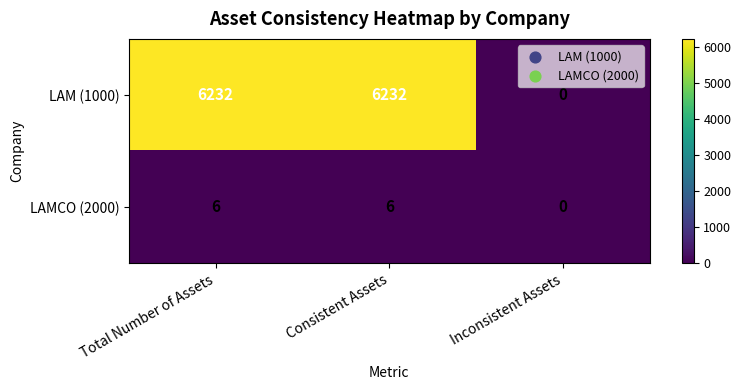

Reading left to right, list all the values displayed in this chart.

LAM (1000): Total Number of Assets=6232	Consistent Assets=6232	Inconsistent Assets=0
LAMCO (2000): Total Number of Assets=6	Consistent Assets=6	Inconsistent Assets=0